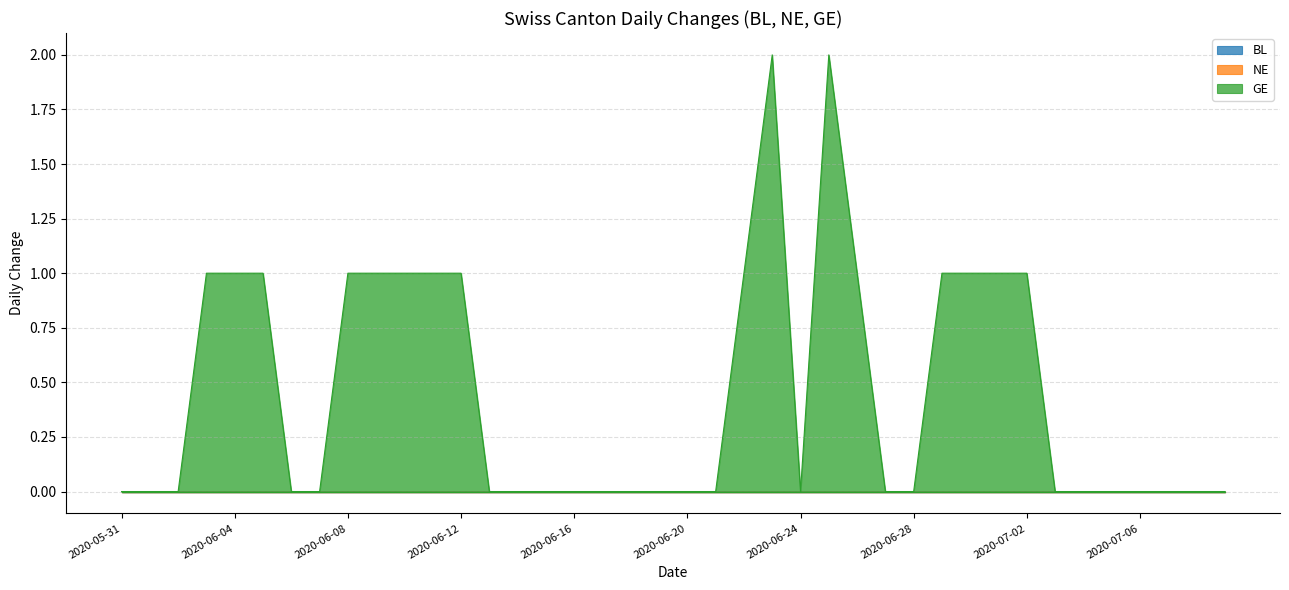

What is the spread (max minus min) of values at 2020-06-26?

1